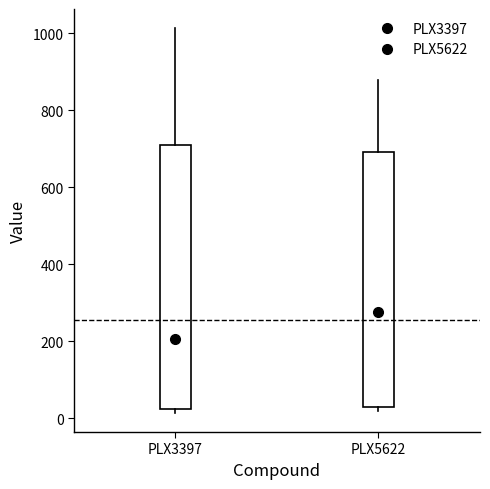

Which box has the lowest median line?

PLX3397